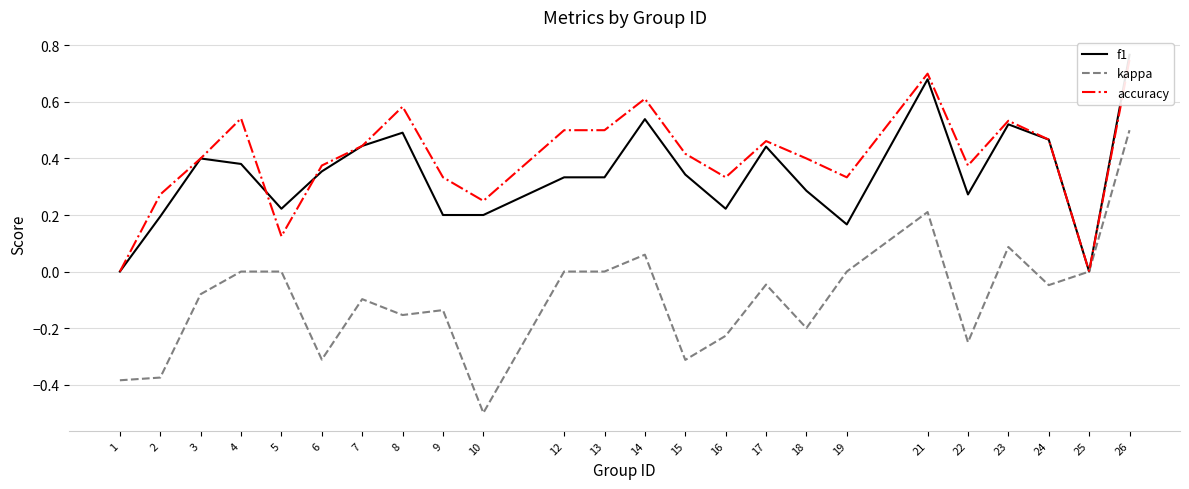

Reading left to right, transcribe all the data shown in this chart.

f1: 0.0	0.2	0.4	0.4	0.2	0.4	0.4	0.5	0.2	0.2	0.3	0.3	0.5	0.3	0.2	0.4	0.3	0.2	0.7	0.3	0.5	0.5	0.0	0.8
kappa: -0.4	-0.4	-0.1	0.0	0.0	-0.3	-0.1	-0.2	-0.1	-0.5	0.0	0.0	0.1	-0.3	-0.2	-0.0	-0.2	0.0	0.2	-0.2	0.1	-0.0	0.0	0.5
accuracy: 0.0	0.3	0.4	0.5	0.1	0.4	0.4	0.6	0.3	0.2	0.5	0.5	0.6	0.4	0.3	0.5	0.4	0.3	0.7	0.4	0.5	0.5	0.0	0.8